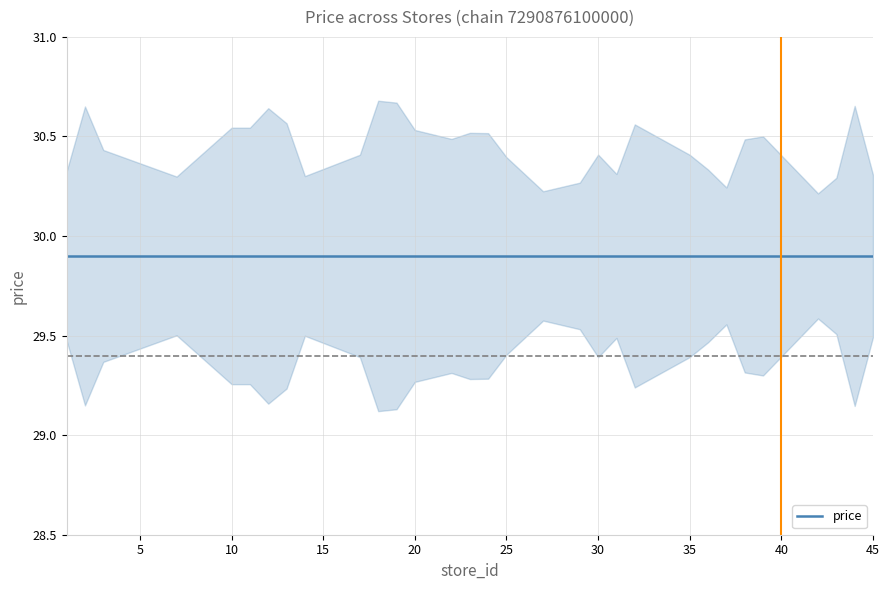

Reading left to right, extract all data points from this chart.

store_id: 1=1.0	2=2.0	3=3.0	7=7.0	10=10.0	11=11.0	12=12.0	13=13.0	14=14.0	17=17.0	18=18.0	19=19.0	20=20.0	22=22.0	23=23.0	24=24.0	25=25.0	27=27.0	29=29.0	30=30.0	31=31.0	32=32.0	35=35.0	36=36.0	37=37.0	38=38.0	39=39.0	42=42.0	43=43.0	44=44.0	45=45.0
price: 1=29.9	2=29.9	3=29.9	7=29.9	10=29.9	11=29.9	12=29.9	13=29.9	14=29.9	17=29.9	18=29.9	19=29.9	20=29.9	22=29.9	23=29.9	24=29.9	25=29.9	27=29.9	29=29.9	30=29.9	31=29.9	32=29.9	35=29.9	36=29.9	37=29.9	38=29.9	39=29.9	42=29.9	43=29.9	44=29.9	45=29.9